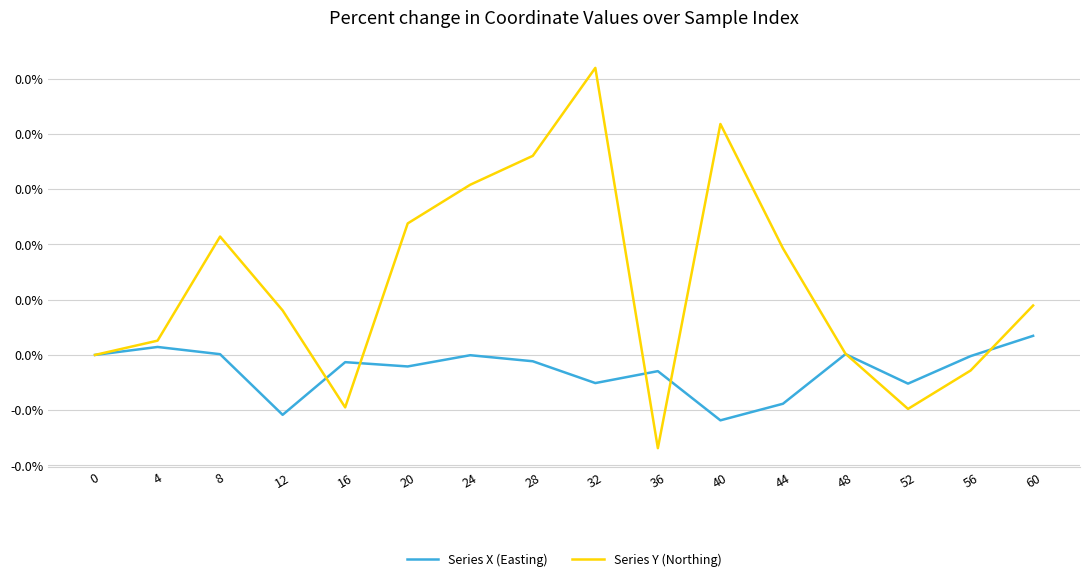

Which has a higher value, 56 or 48?

48